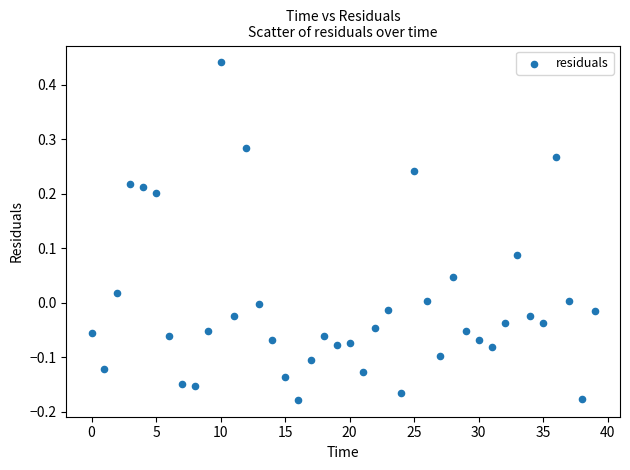

Count the number of points in this scatter plot.

40